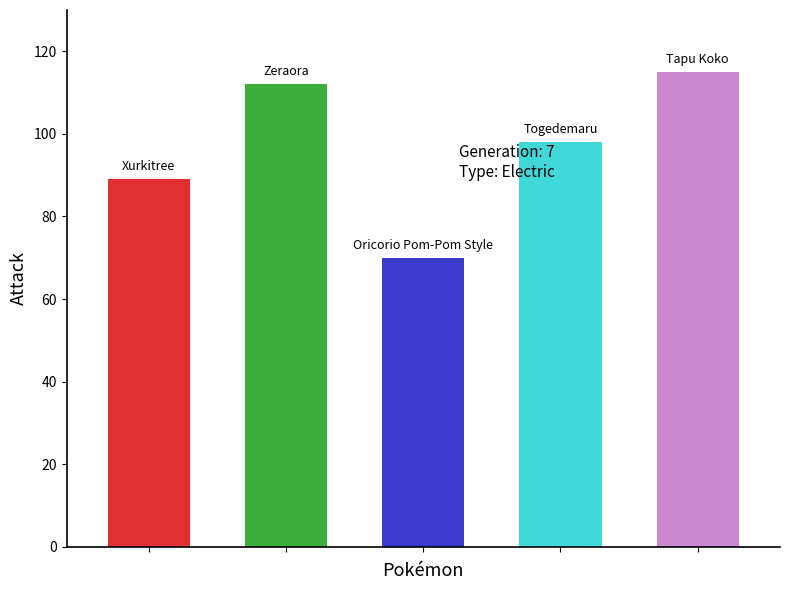

What is the value of the 2nd bar from the left?

112